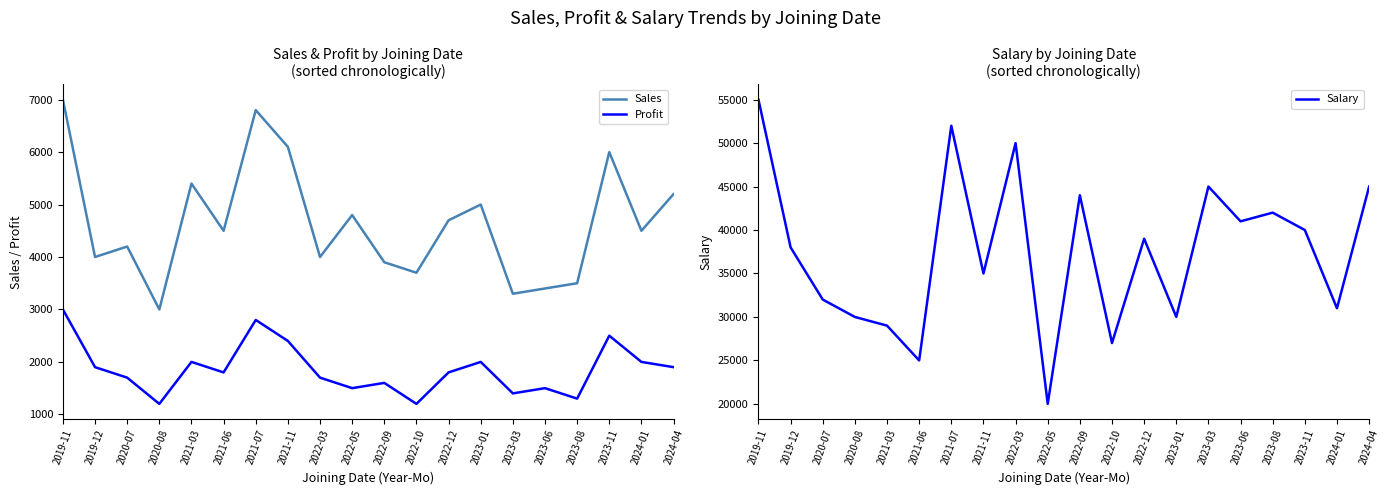

The value of Sales at 2023-03 is 1050. True or false?

False